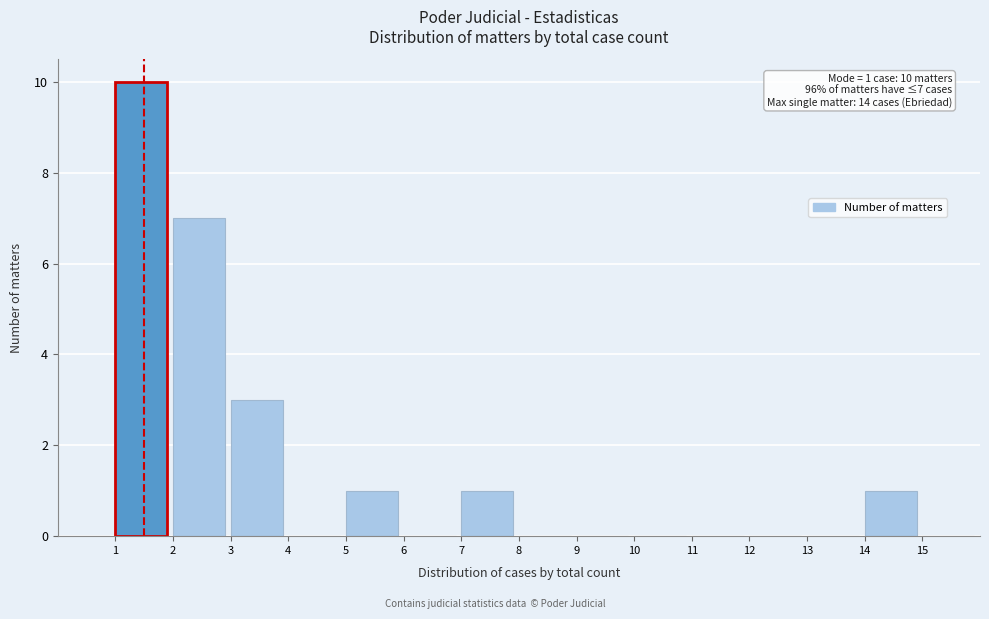

Over which range of the x-axis is the bar tallest?

1 to 2